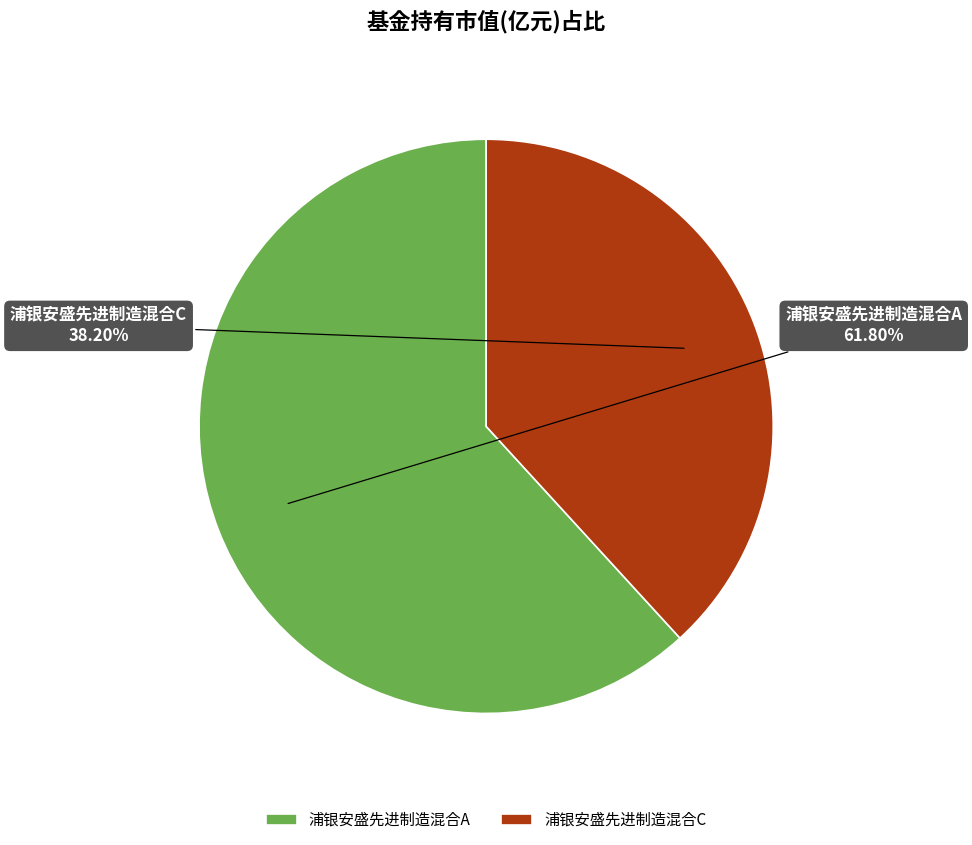

To the nearest percent, what percentage of the pie is 浦银安盛先进制造混合A?

62%